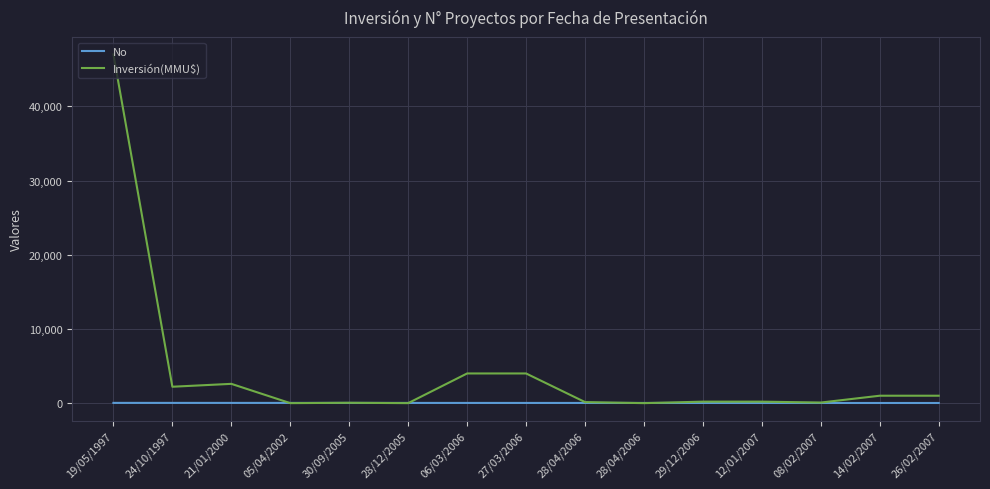

Which series has the largest total across all categories?

Inversión(MMU$)